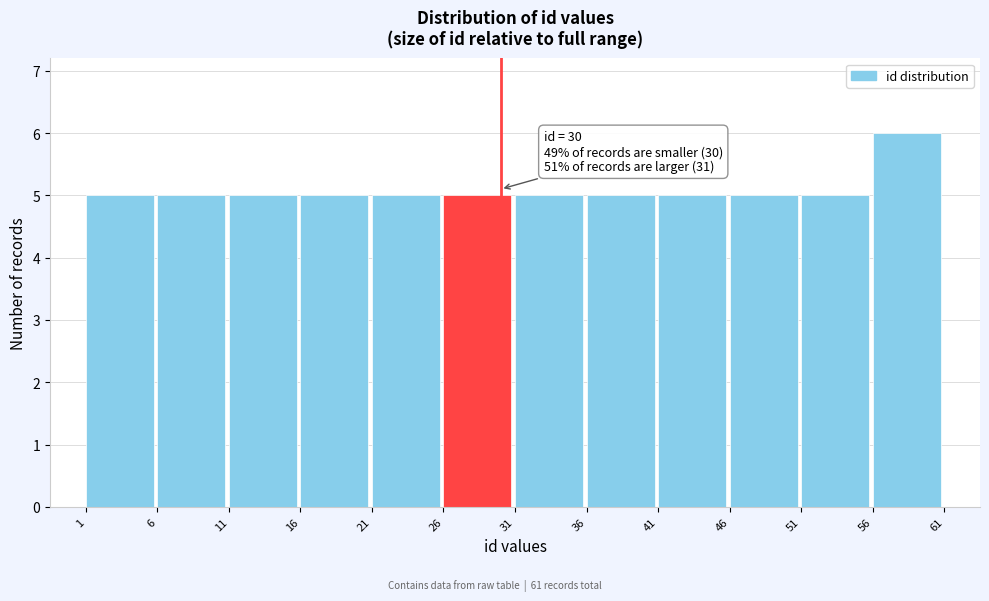

Which range on the x-axis has the tallest bar?

56 to 61